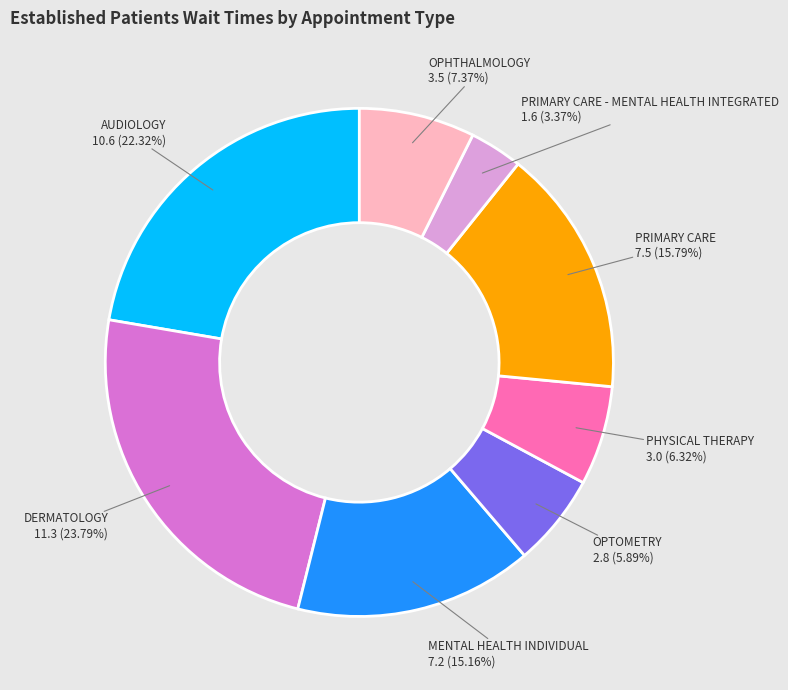

What is the largest slice in the pie chart?

DERMATOLOGY